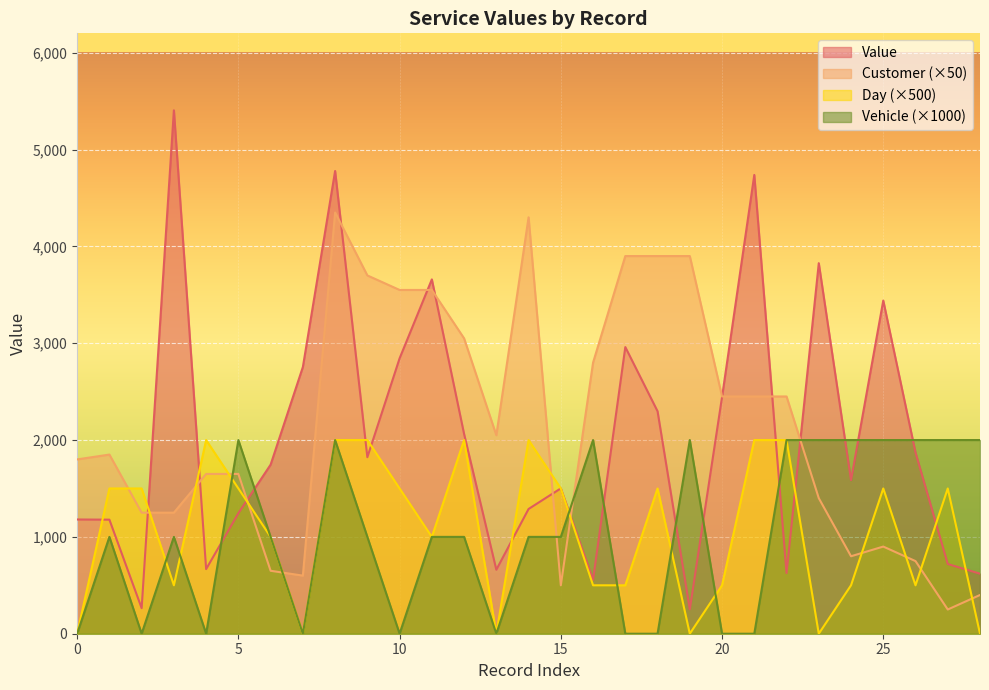

Is the value of Vehicle at 25 greater than the value of Day at 21?

No